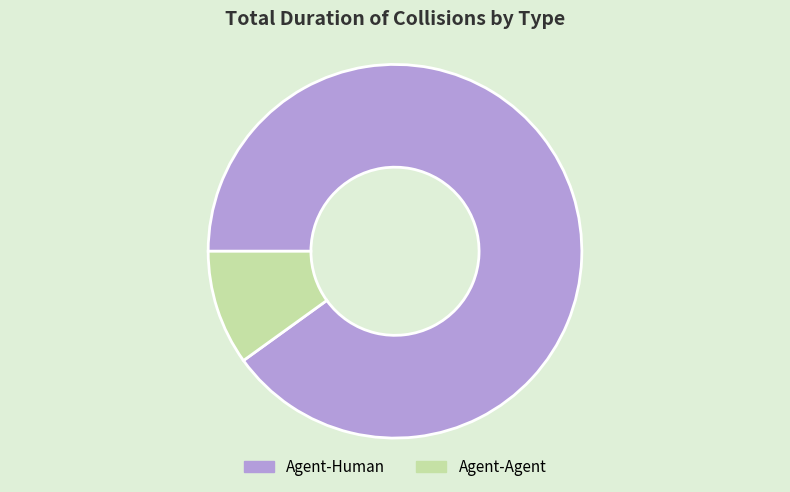

Do Agent-Human and Agent-Agent together represent more than half of the pie?

Yes